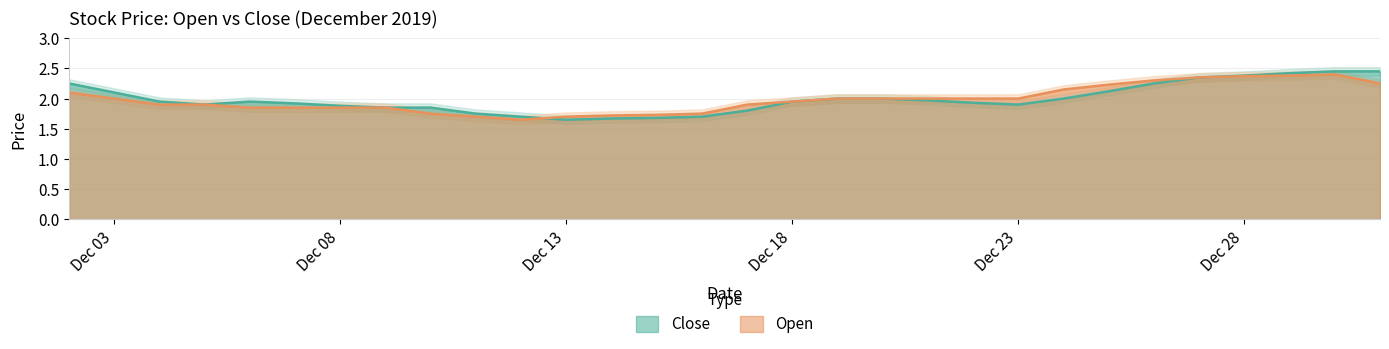

How many times do Close and Open cross each other?

1